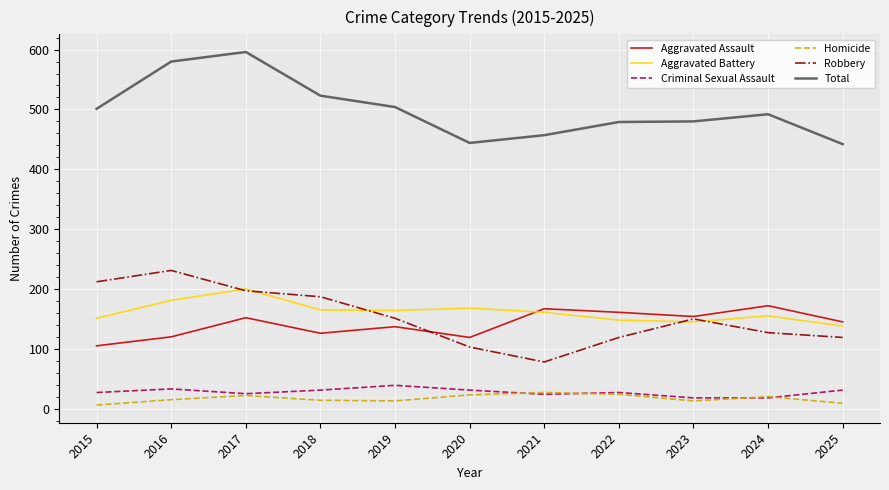

At which category does Total reach its first local peak?

2017